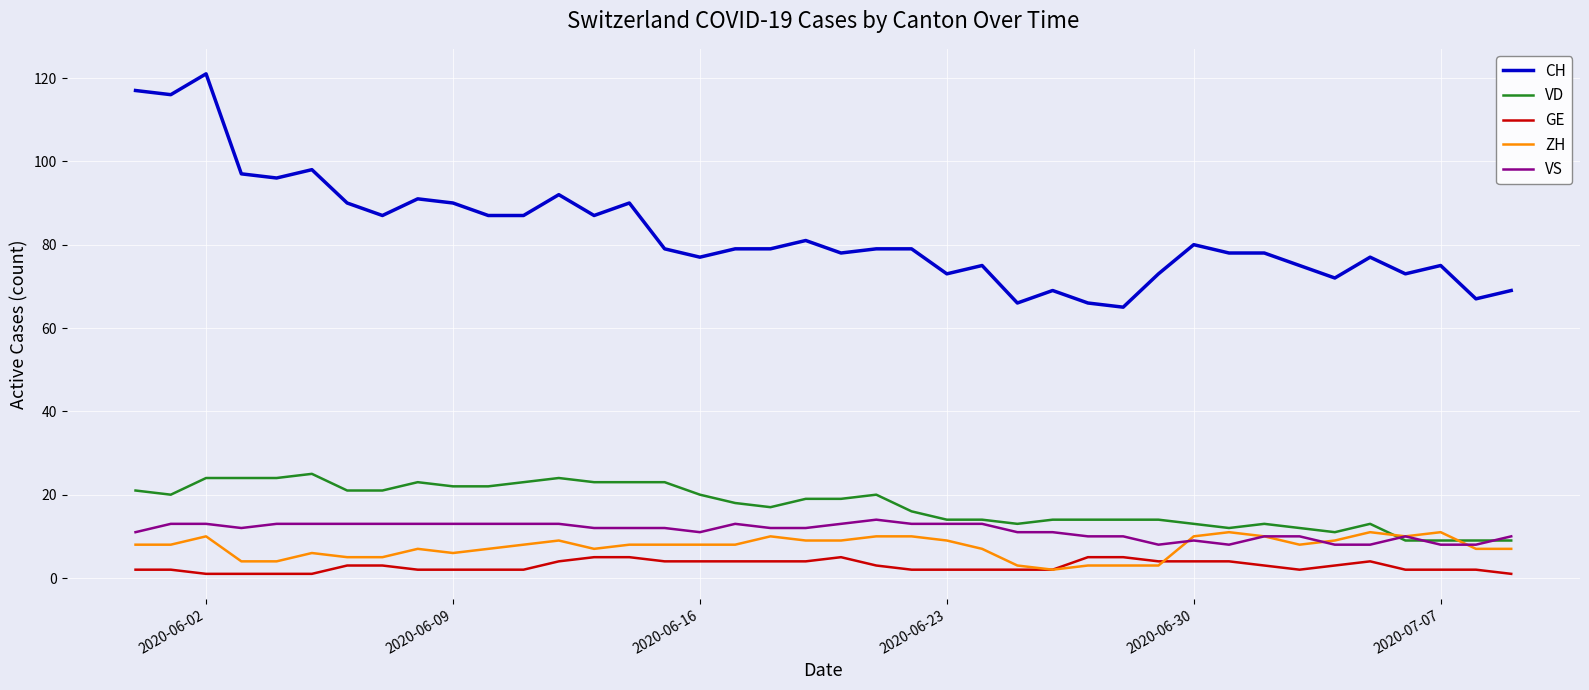

True or false: VD and CH intersect in this chart.

False